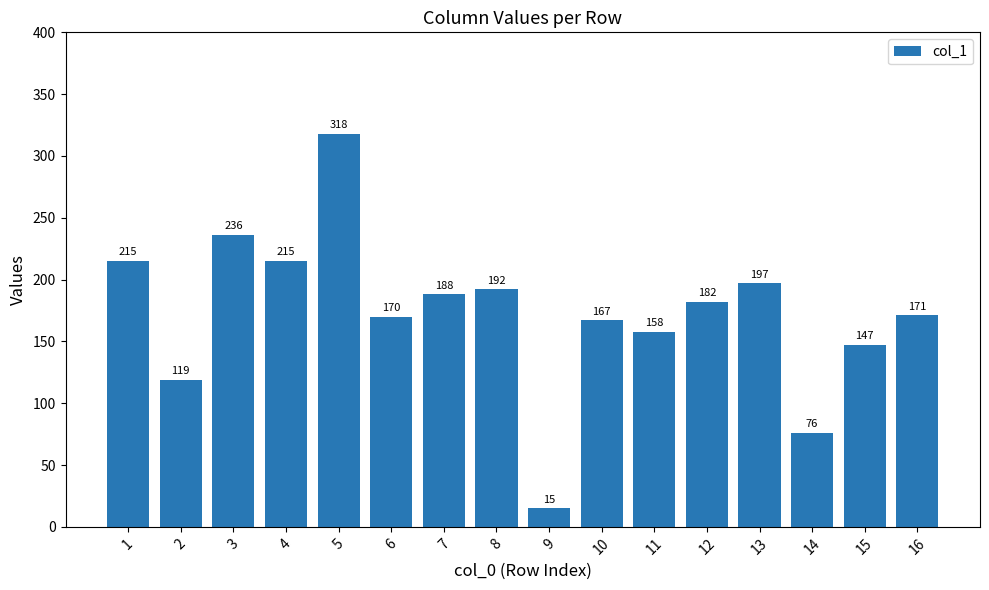

Which category has the lowest value across all series?

9